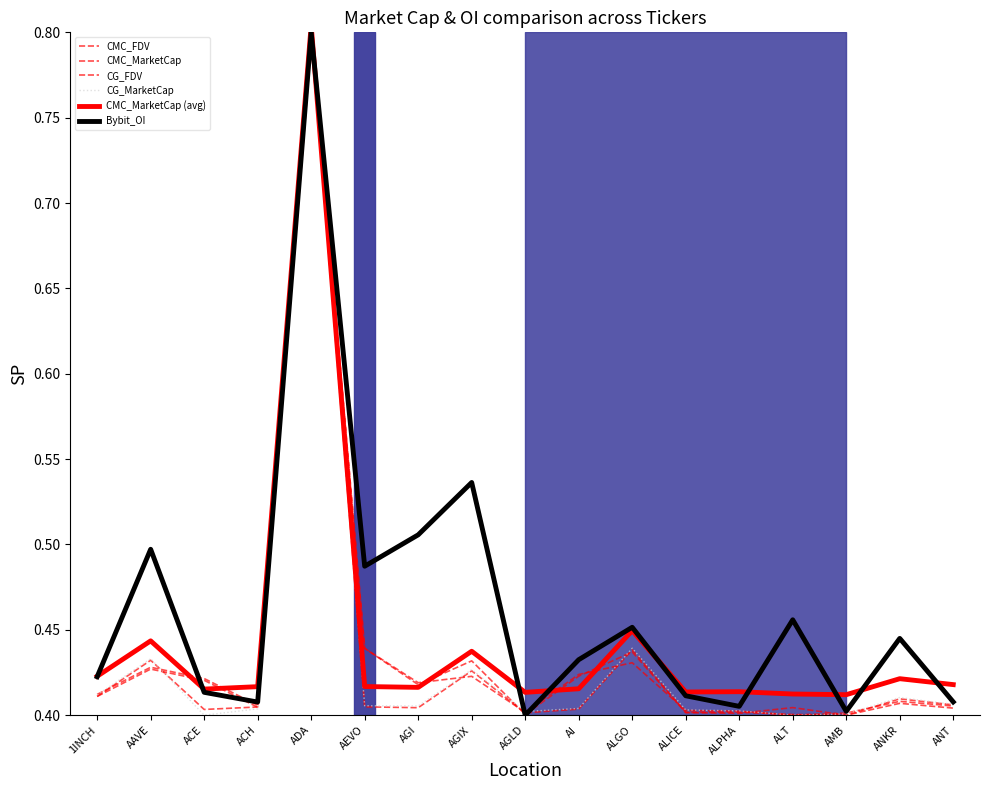

In Bybit_OI, how many points are higher than both neighbors (excluding endpoints)?

6